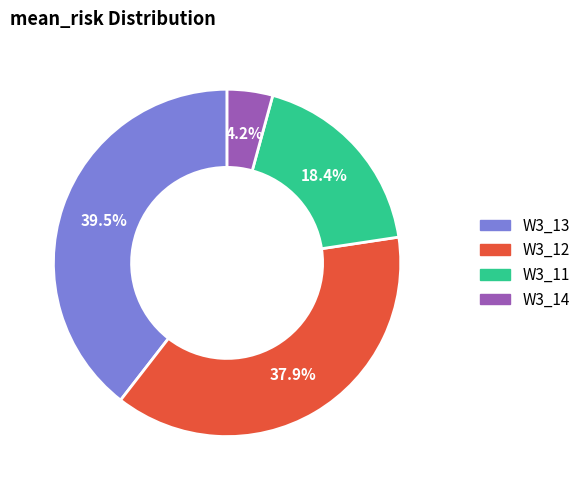

Is there a majority slice in this chart?

No